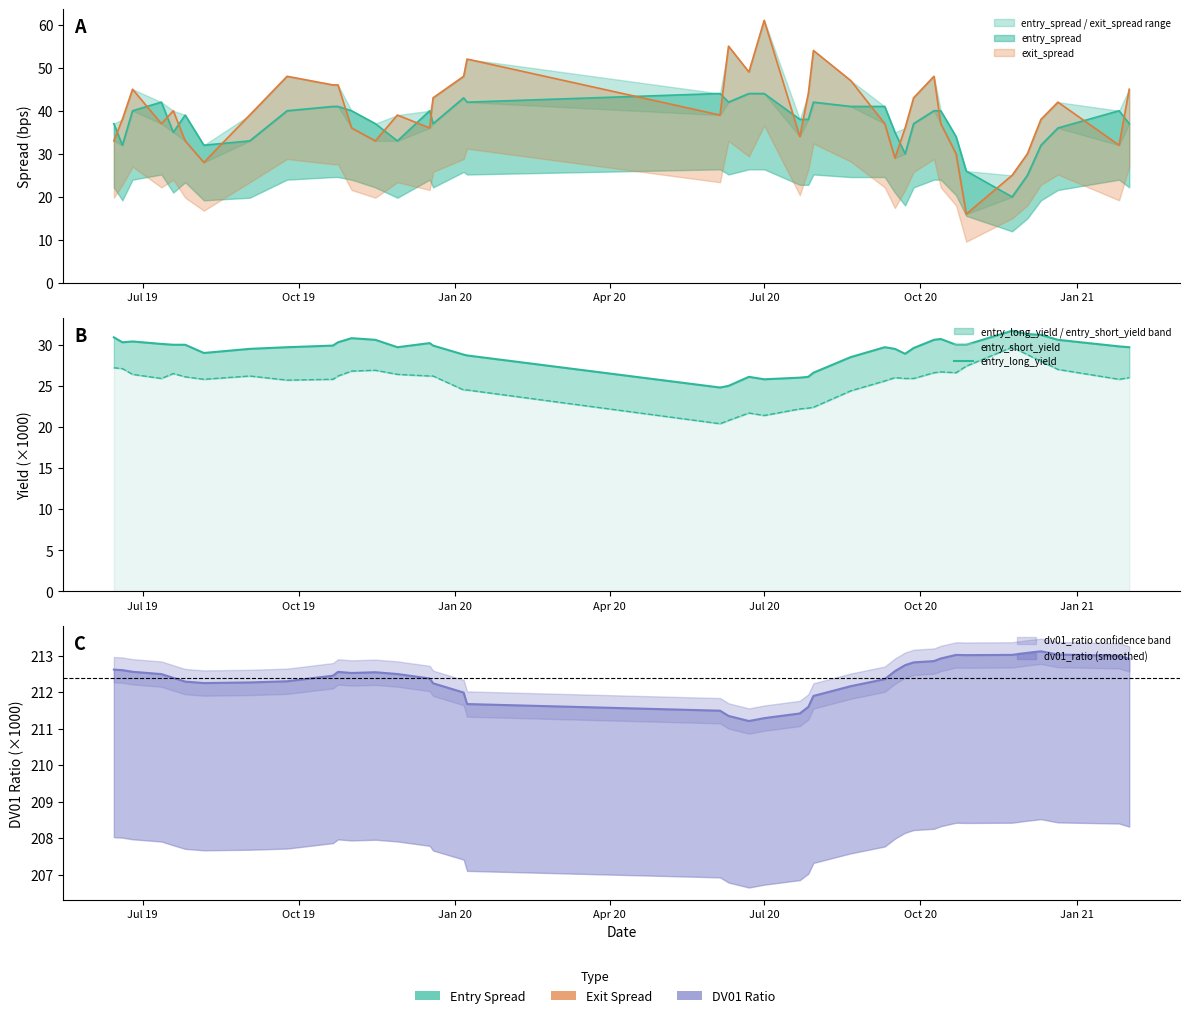

Count the number of values greater than 29.

28